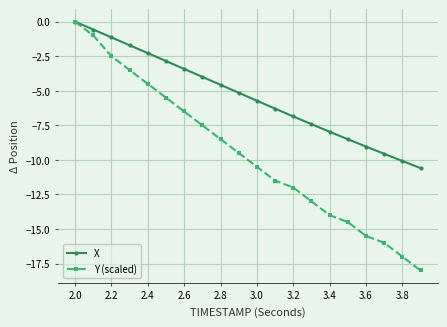

What is the smallest value displayed?

-18.0